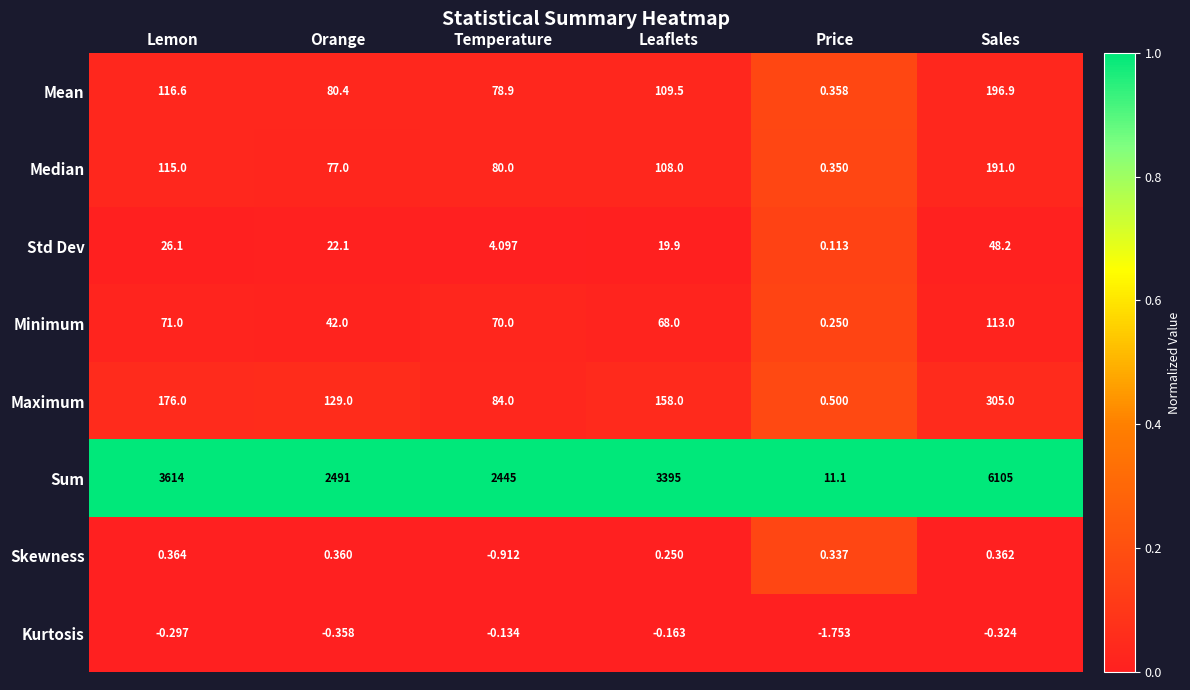

At Sales, list the series in order from smallest to largest.

Kurtosis, Skewness, Std Dev, Minimum, Median, Mean, Maximum, Sum